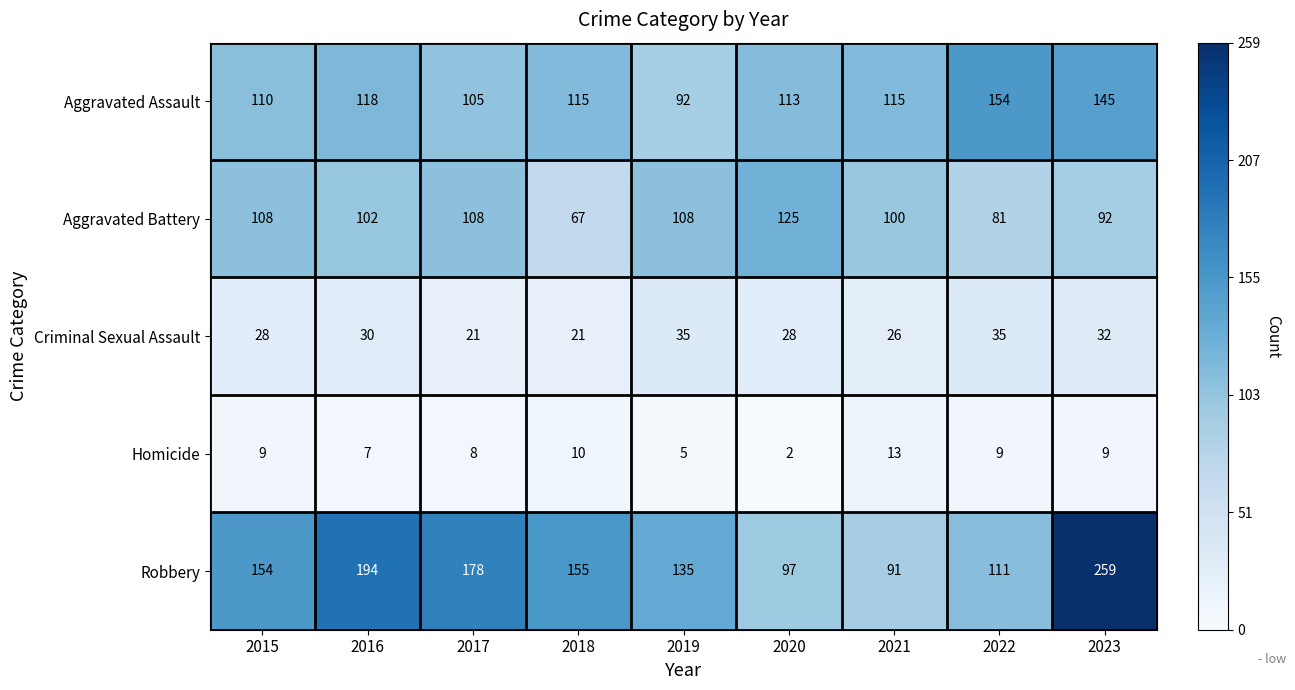

What is the total value across all series at 2019?

375